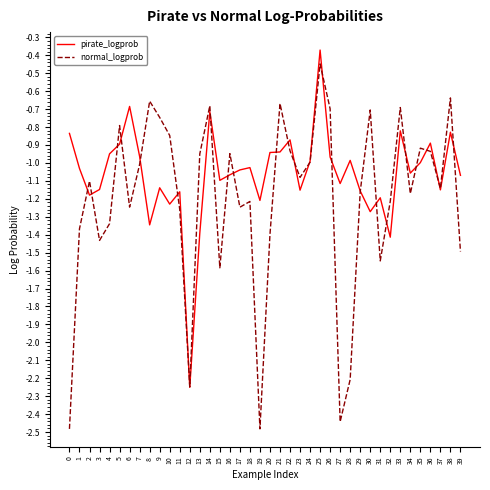

Which series has the widest spread of values?

normal_logprob